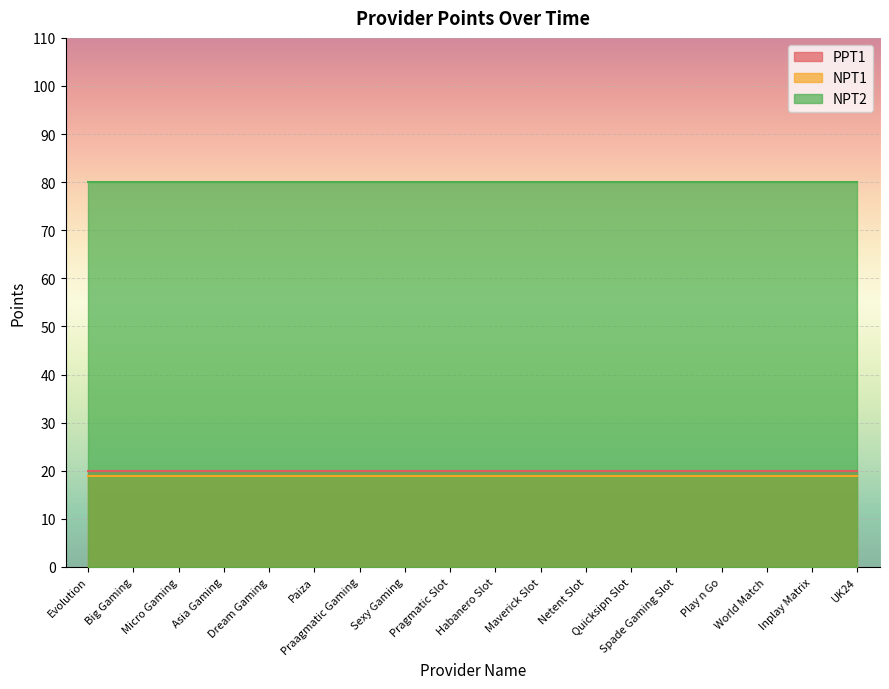

Reading left to right, what are all the values shown in this chart?

PPT1: Evolution=20	Big Gaming=20	Micro Gaming=20	Asia Gaming=20	Dream Gaming=20	Paiza=20	Praagmatic Gaming=20	Sexy Gaming=20	Pragmatic Slot=20	Habanero Slot=20	Maverick Slot=20	Netent Slot=20	Quicksipn Slot=20	Spade Gaming Slot=20	Play n Go=20	World Match=20	Inplay Matrix=20	UK24=20
NPT1: Evolution=19	Big Gaming=19	Micro Gaming=19	Asia Gaming=19	Dream Gaming=19	Paiza=19	Praagmatic Gaming=19	Sexy Gaming=19	Pragmatic Slot=19	Habanero Slot=19	Maverick Slot=19	Netent Slot=19	Quicksipn Slot=19	Spade Gaming Slot=19	Play n Go=19	World Match=19	Inplay Matrix=19	UK24=19
NPT2: Evolution=80	Big Gaming=80	Micro Gaming=80	Asia Gaming=80	Dream Gaming=80	Paiza=80	Praagmatic Gaming=80	Sexy Gaming=80	Pragmatic Slot=80	Habanero Slot=80	Maverick Slot=80	Netent Slot=80	Quicksipn Slot=80	Spade Gaming Slot=80	Play n Go=80	World Match=80	Inplay Matrix=80	UK24=80